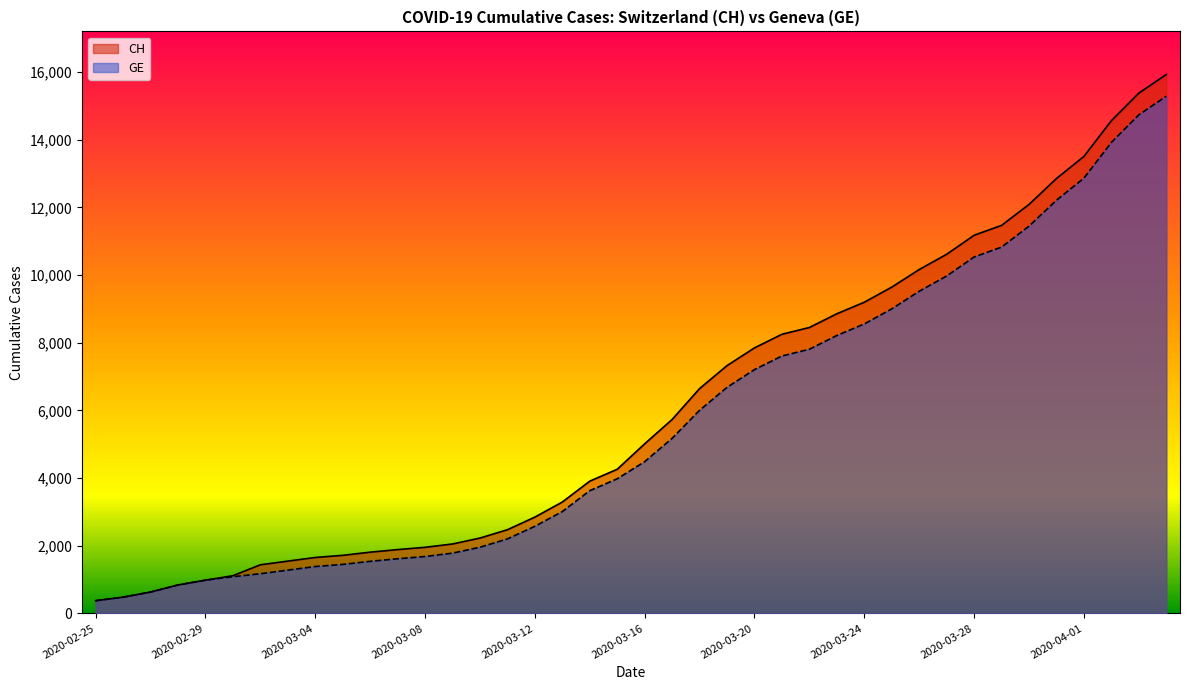

True or false: CH and GE cross at least once.

False